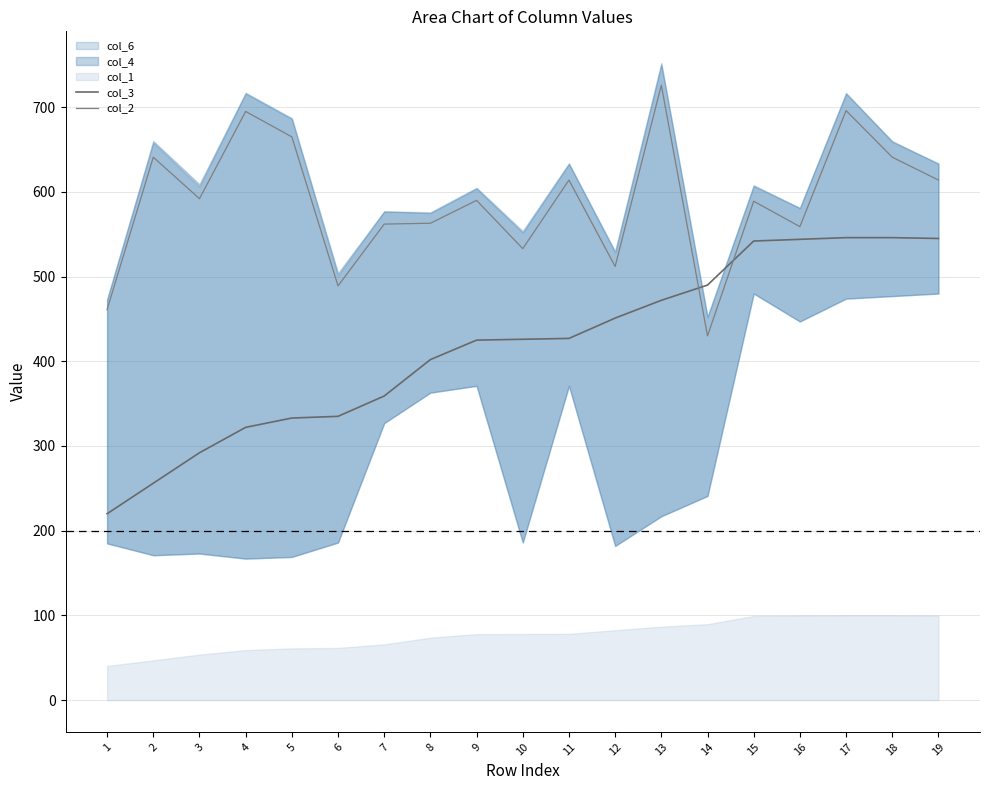

Between which two adjacent categories do col_3 and col_2 first intersect?

13 and 14